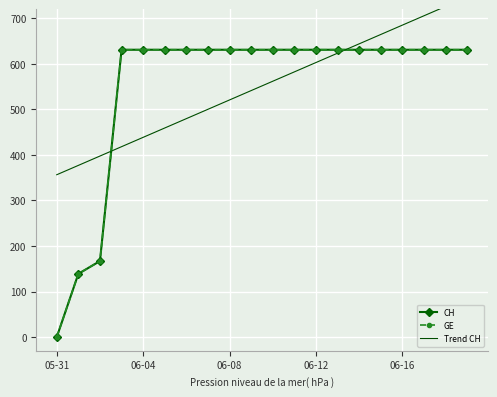

What position from the left is 6?

7